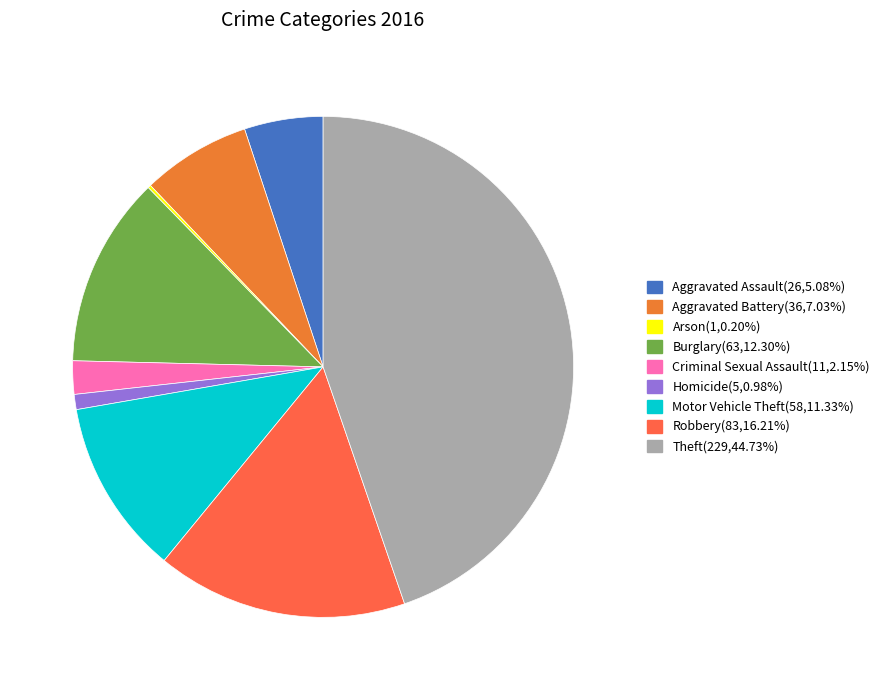

Which slice is the largest?

Theft